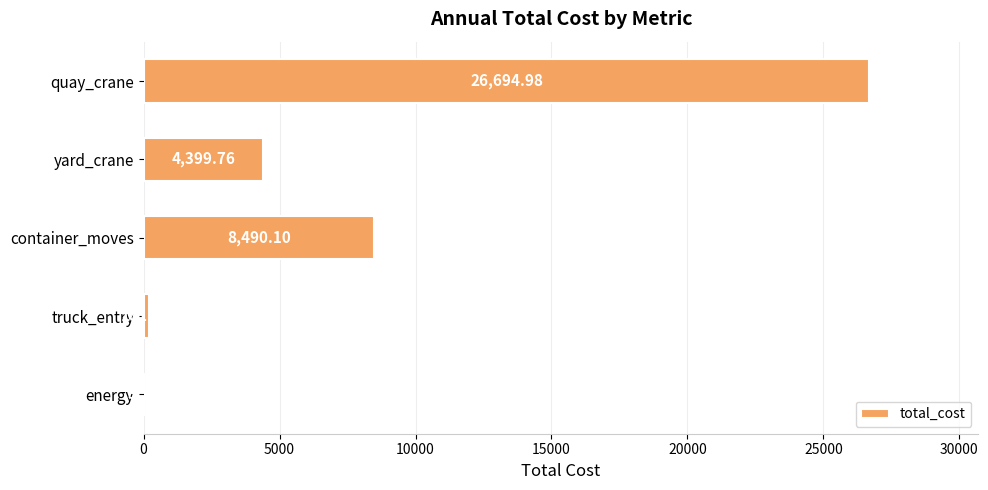

At which label is the value closest to 13349?

container_moves